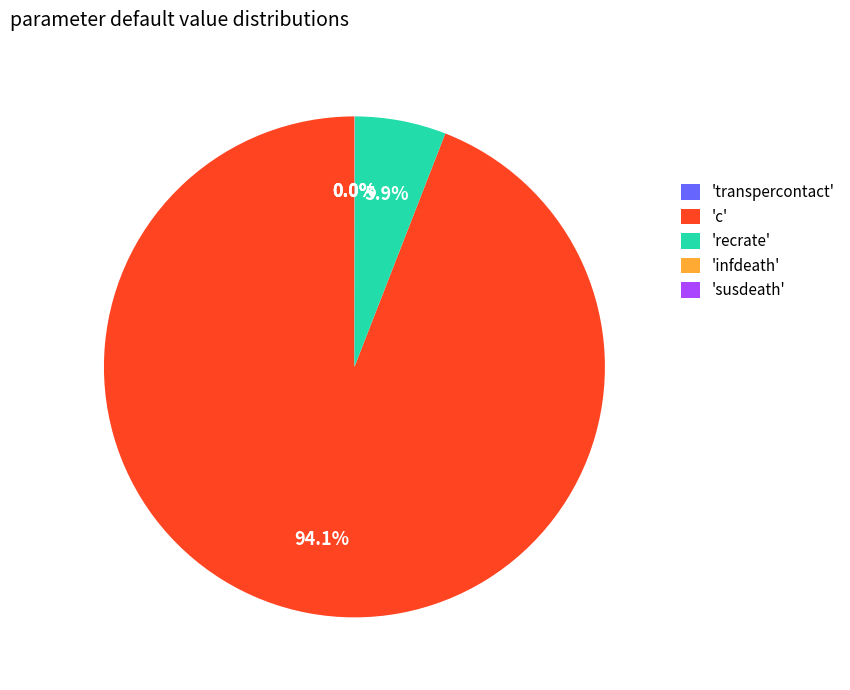

Is there any slice that represents more than half of the pie?

Yes